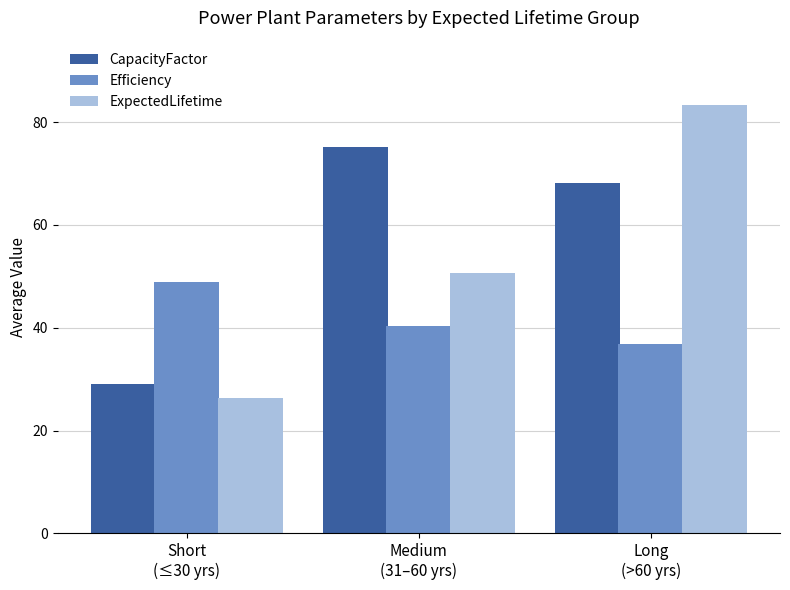

How many data points does each series have?

3